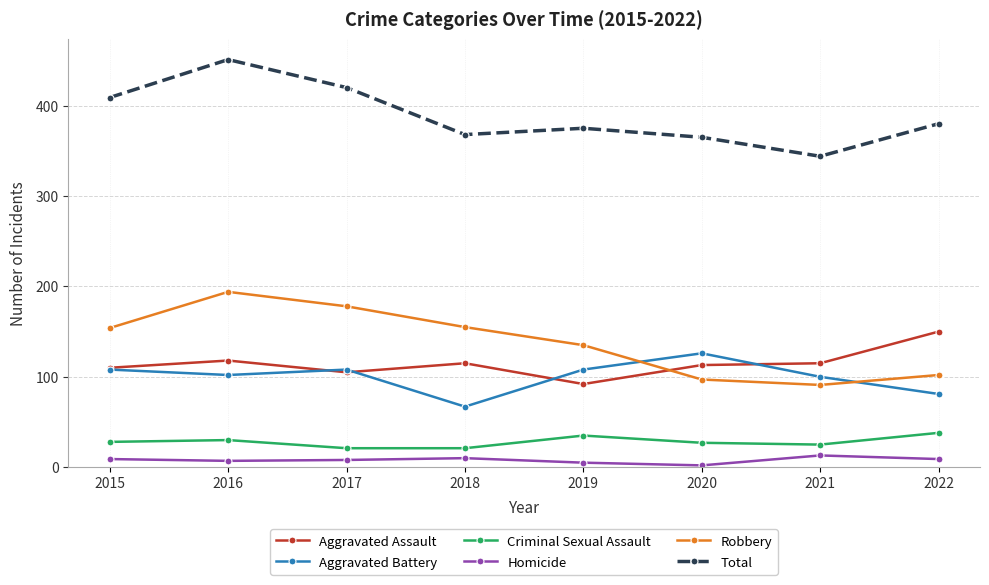

List the series in order of their peak value, lowest first.

Homicide, Criminal Sexual Assault, Aggravated Battery, Aggravated Assault, Robbery, Total